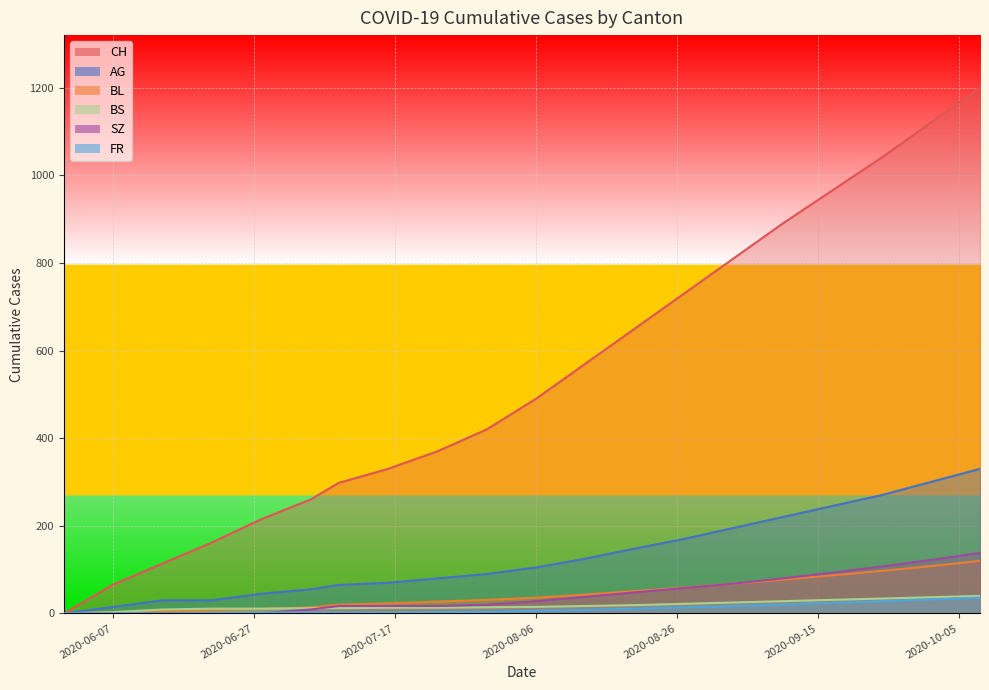

Does the chart display data point markers on the line(s)?

No